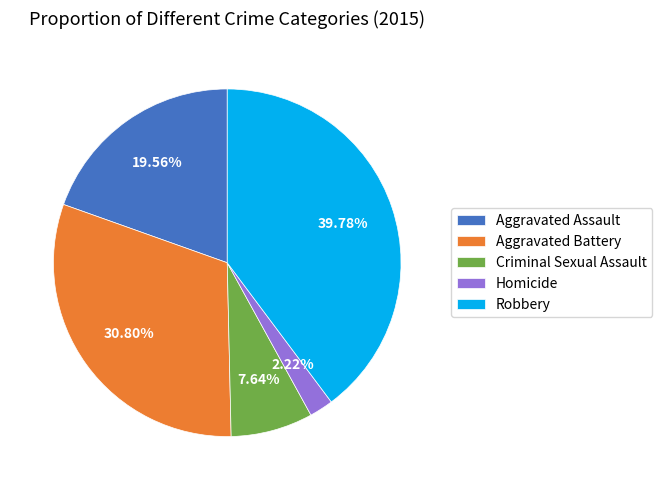

Which slice is the largest?

Robbery